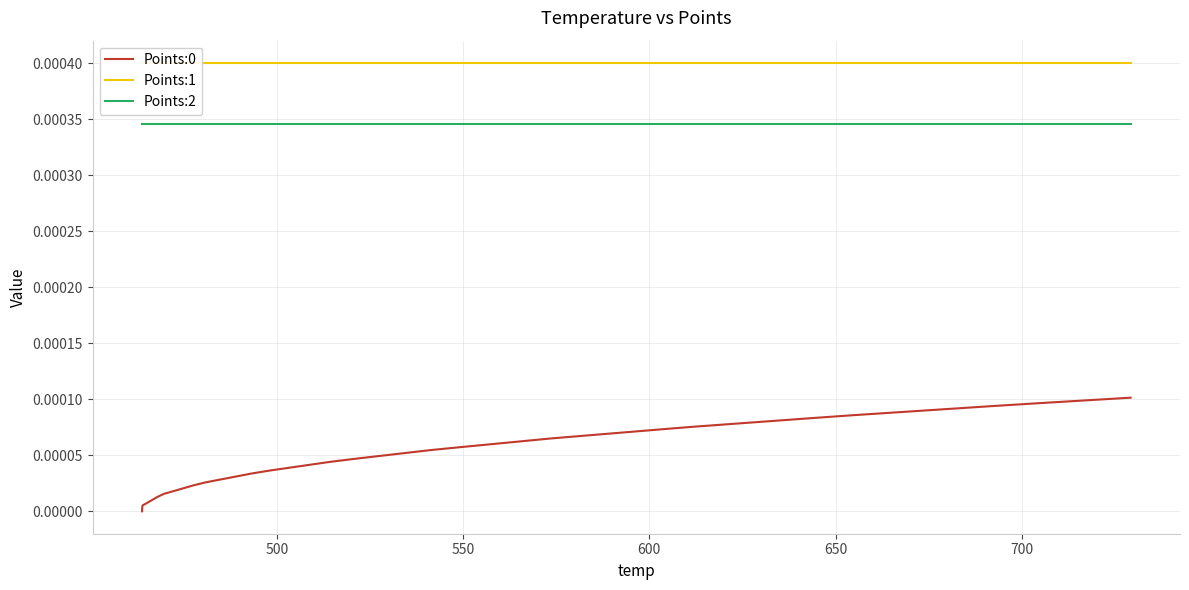

Which series has the largest range (max minus min)?

Points:0